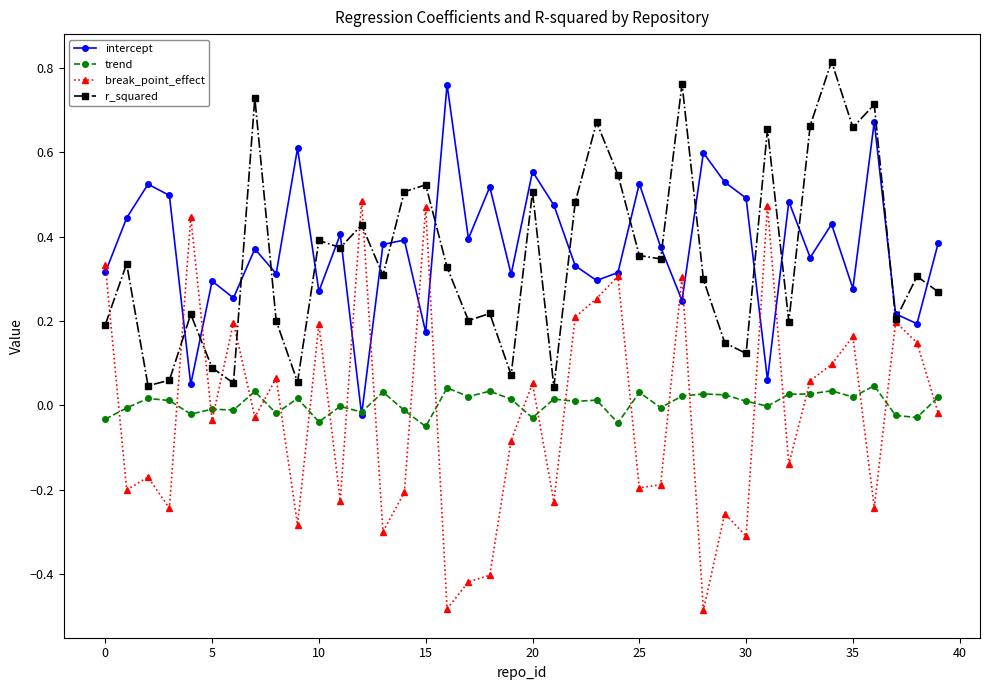

Which series has the largest range (max minus min)?

break_point_effect